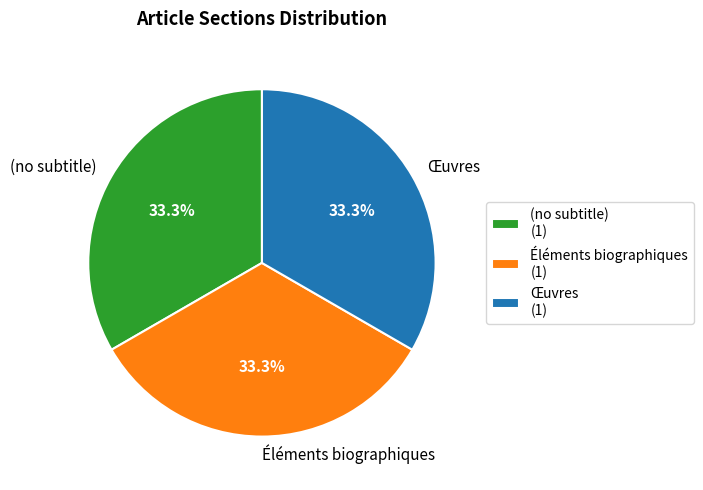

Is there a majority slice in this chart?

No